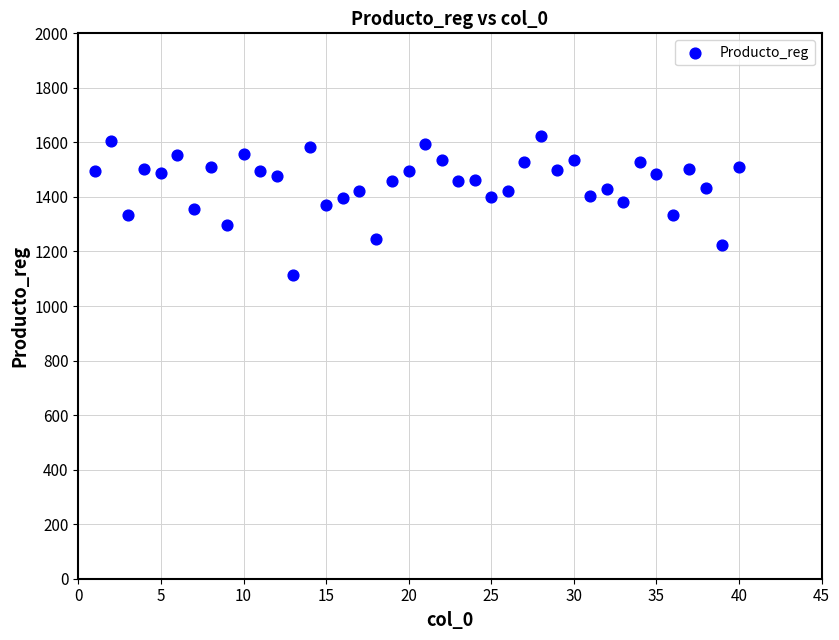

What is the range of Y values (max minus min)?

509.3